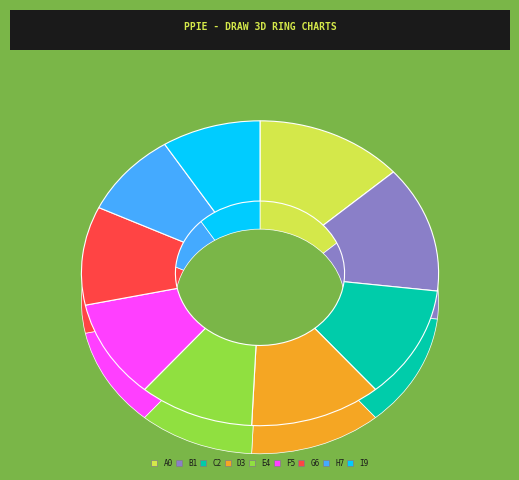

Does any single category account for the majority?

No